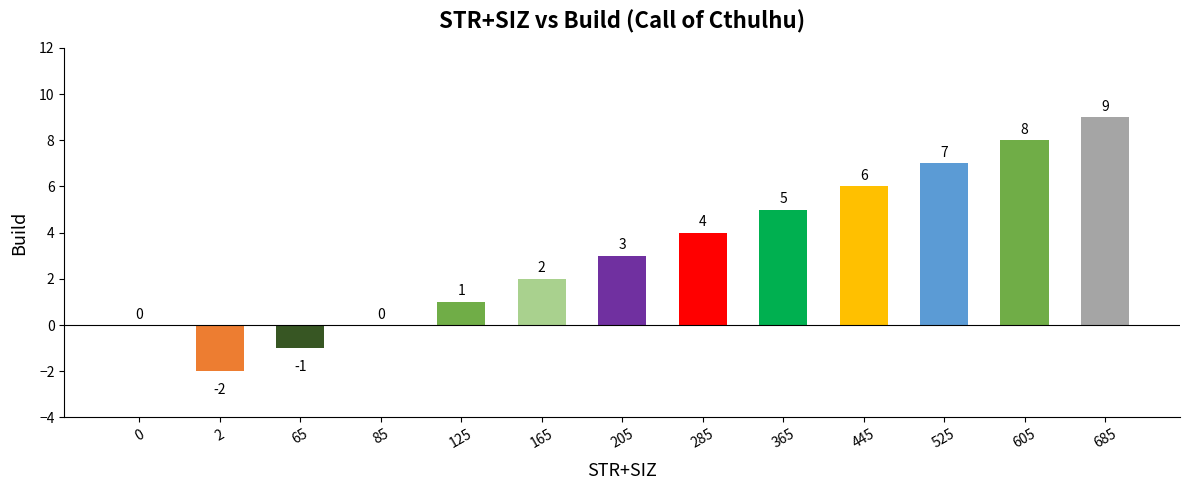

How many data points does each series have?

13